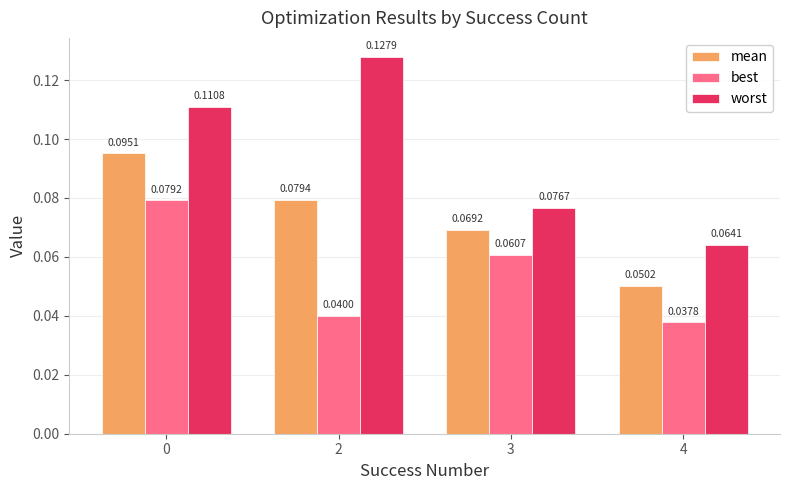

Which series has the widest spread of values?

worst